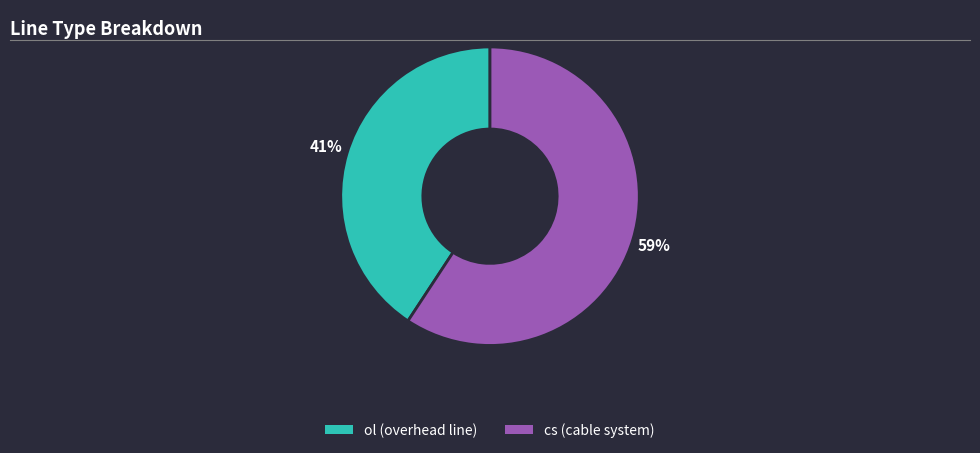

Does cs represent more than half of the total?

Yes